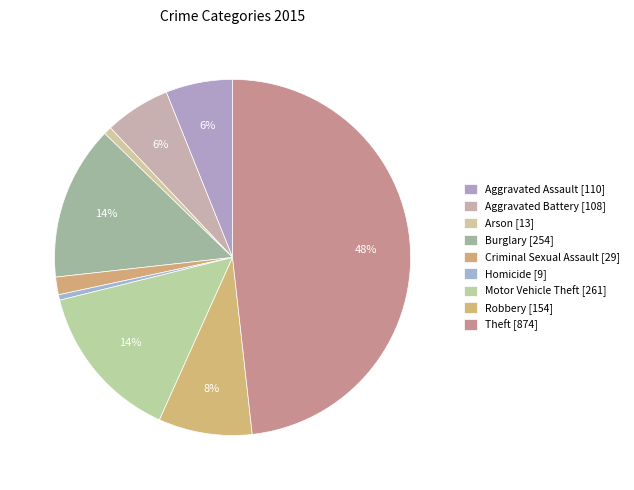

True or false: Aggravated Assault accounts for 6% of the total.

True